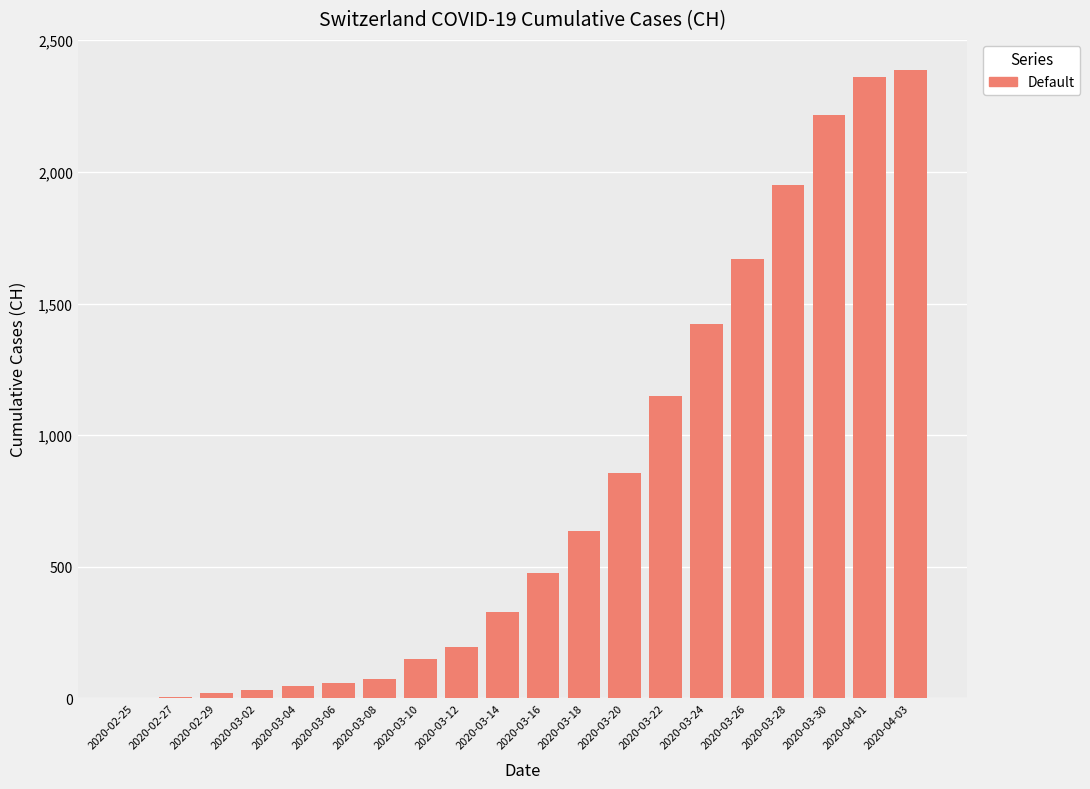

True or false: the data shows 197 at 2020-03-12.

True